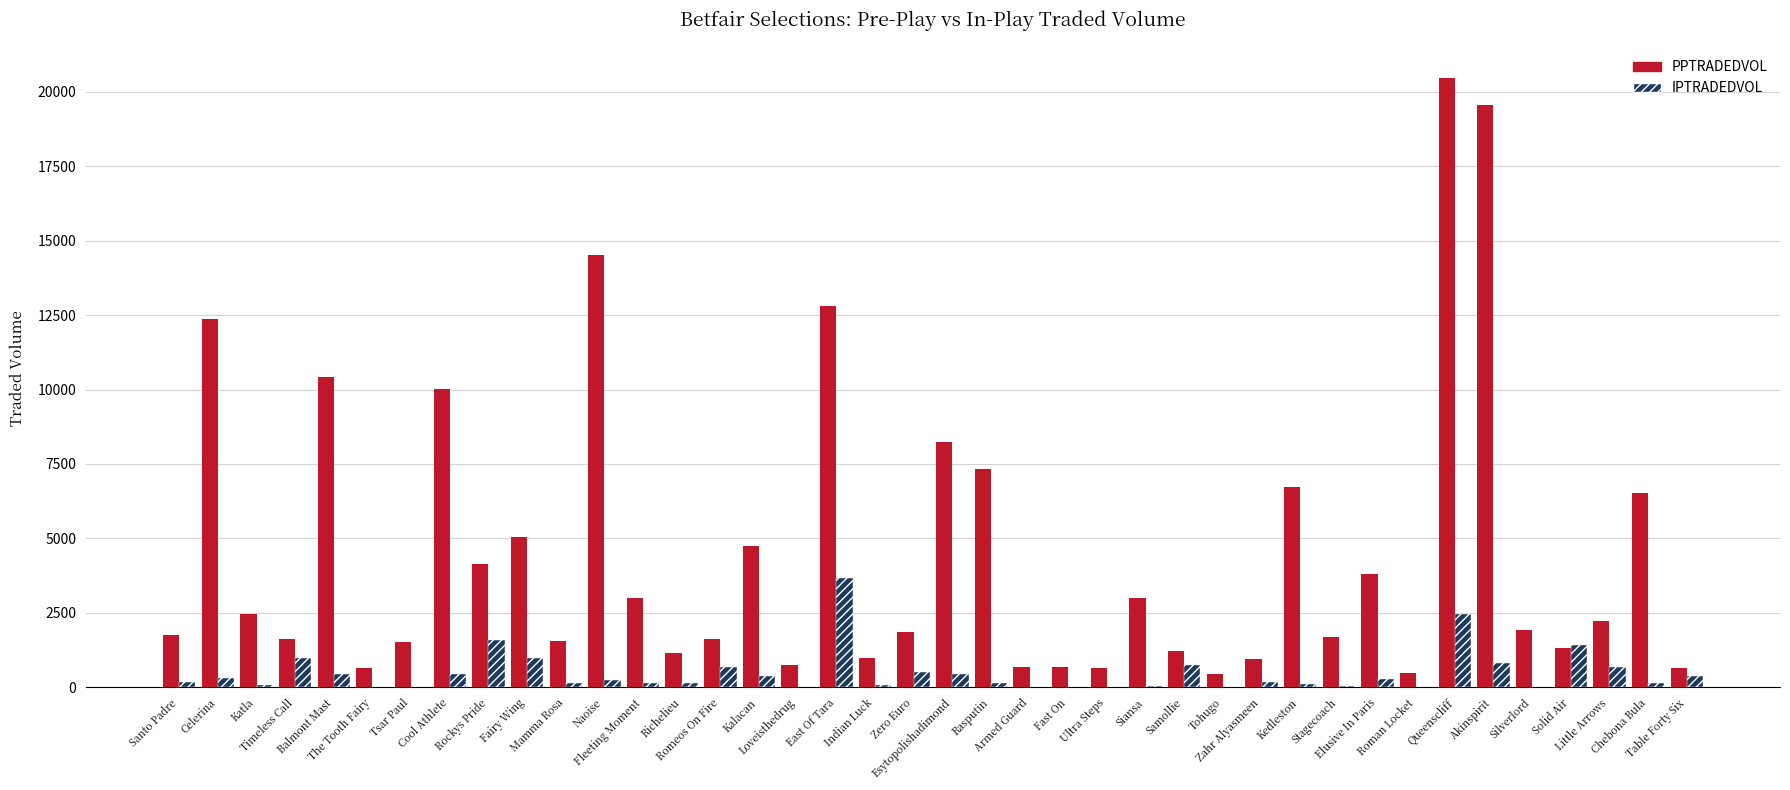

Which series has the largest total across all categories?

PPTRADEDVOL